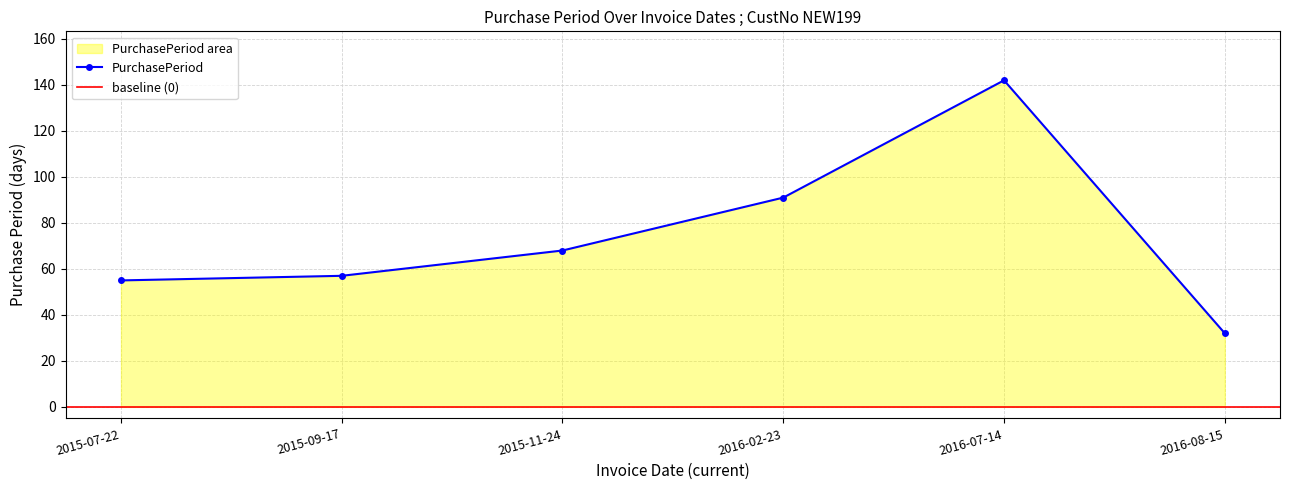

What is the label of the 2nd point from the right?

2016-07-14